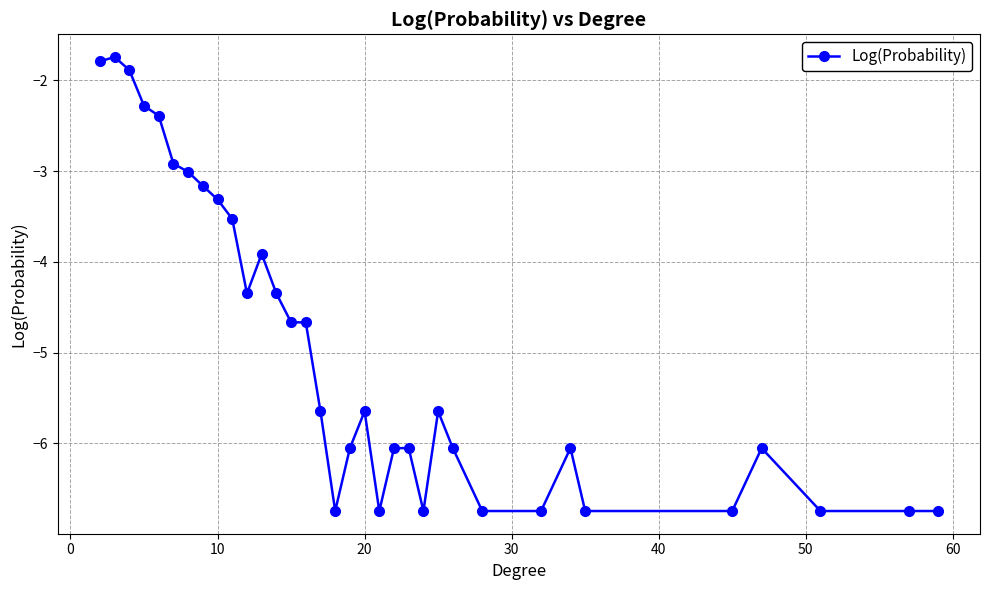

What is the difference between the maximum and minimum values?

5.0